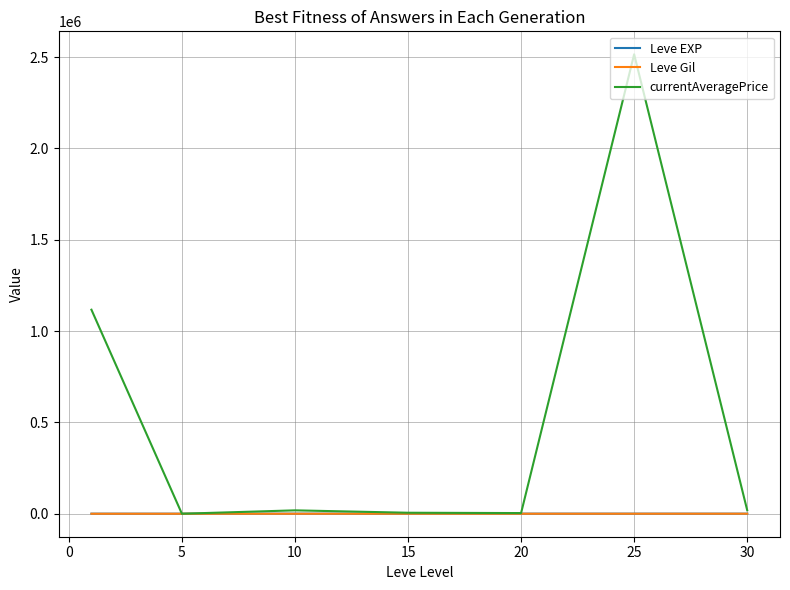

Which series has the largest total across all categories?

currentAveragePrice